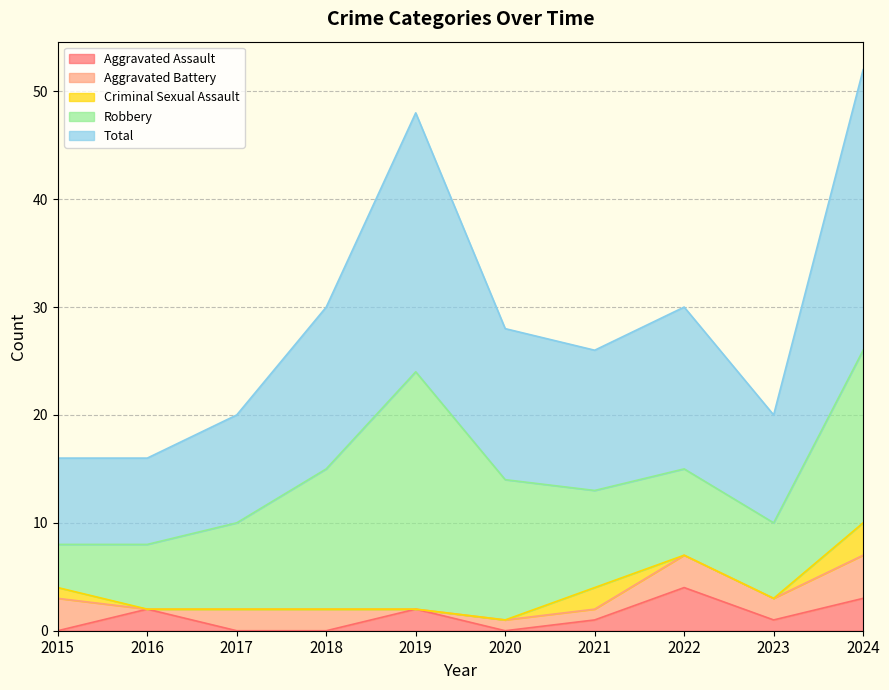

At which category does Robbery reach its first local peak?

2019